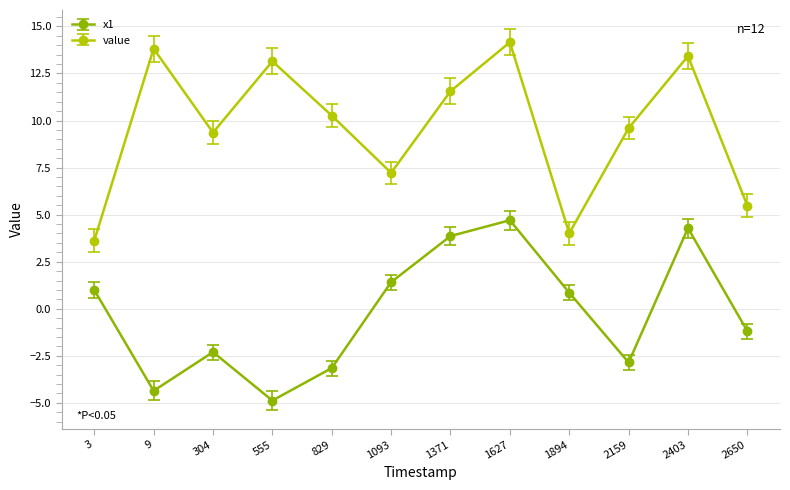

Rank the series by their maximum value, from highest to lowest.

value, x1